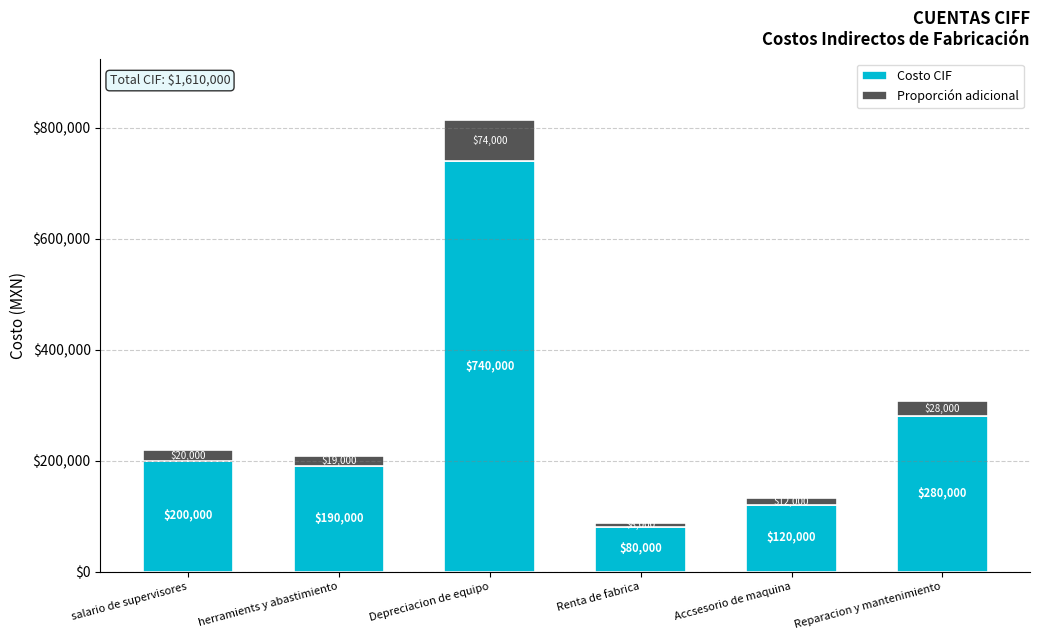

At which category is the sum across all series the highest?

Depreciacion de equipo